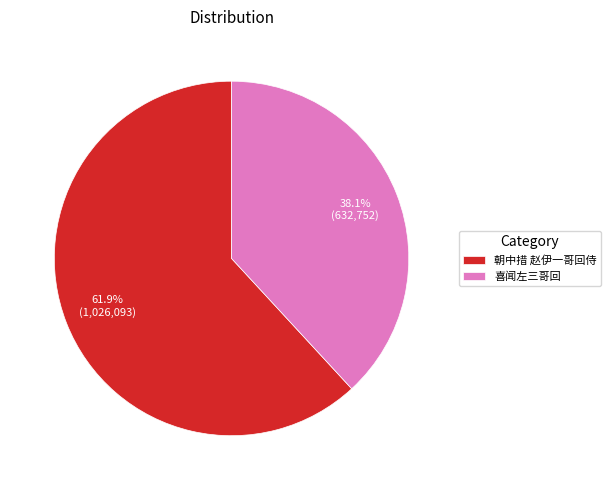

To the nearest percent, what is the average slice percentage?

50%